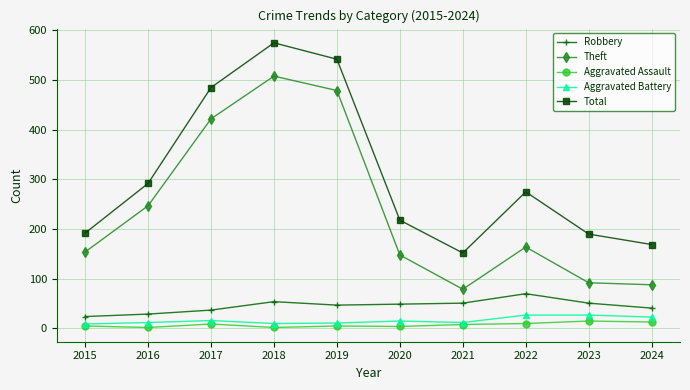

Rank the series at 2020 from lowest to highest value.

Aggravated Assault, Aggravated Battery, Robbery, Theft, Total